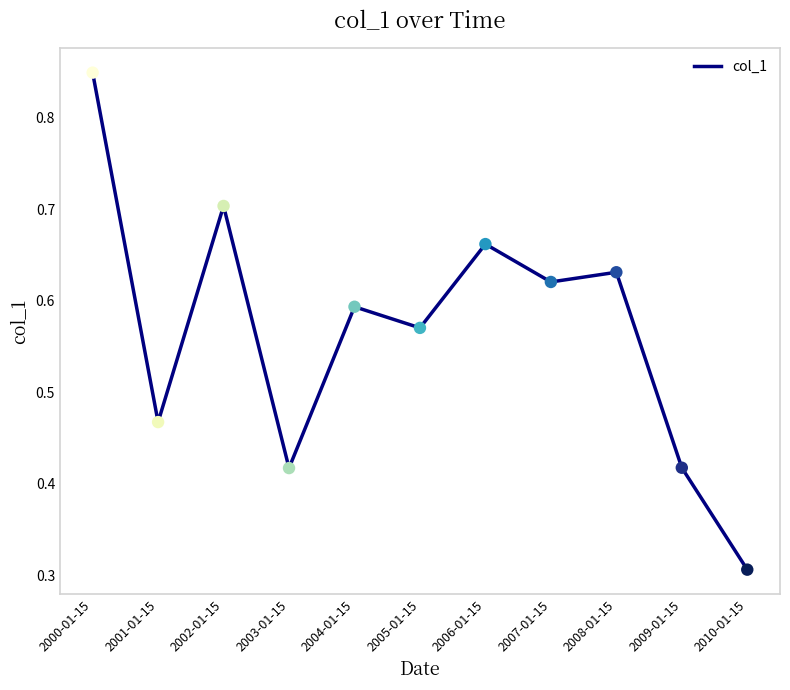

What is the change in value from 2000-01-15 to 2001-01-15?

-0.4